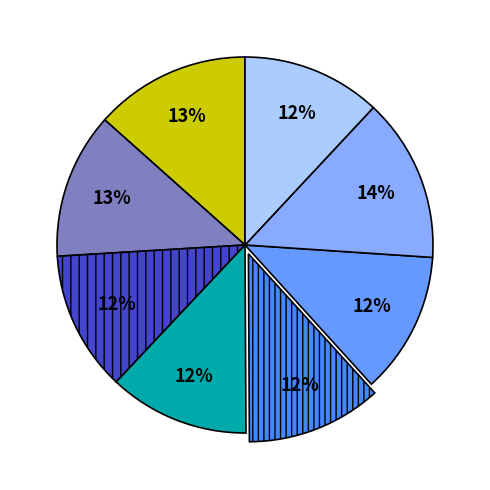

To the nearest percent, what is the average slice percentage?

12%